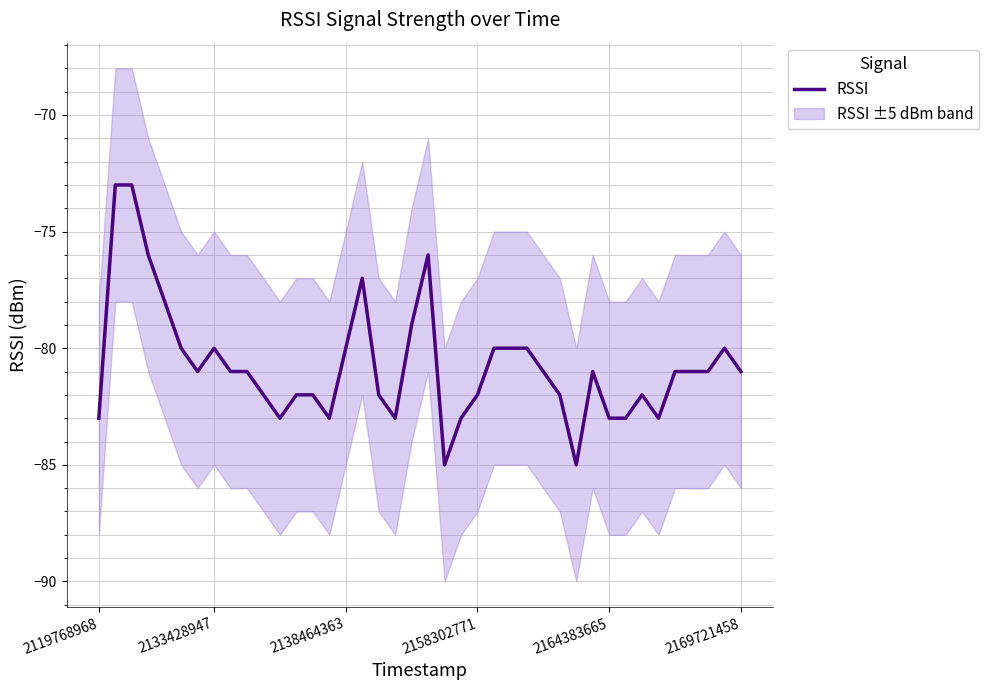

What is the difference between the second highest and second lowest values?

12